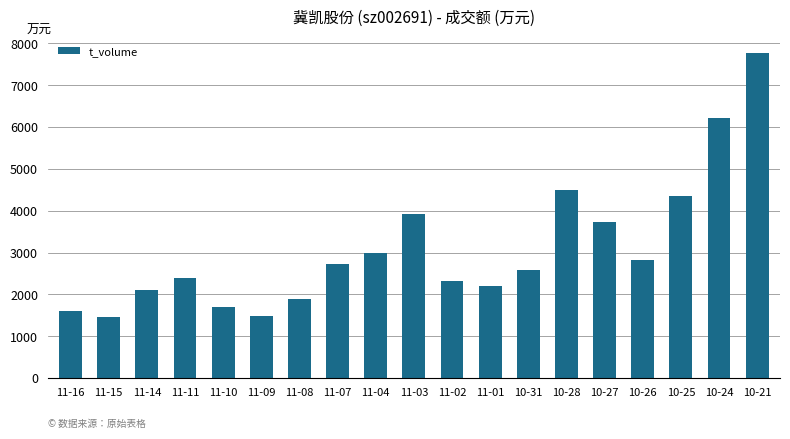

Reading left to right, transcribe all the data shown in this chart.

11-16=1591	11-15=1452	11-14=2099	11-11=2383	11-10=1687	11-09=1487	11-08=1888	11-07=2724	11-04=2982	11-03=3913	11-02=2309	11-01=2200	10-31=2581	10-28=4506	10-27=3727	10-26=2821	10-25=4343	10-24=6222	10-21=7777